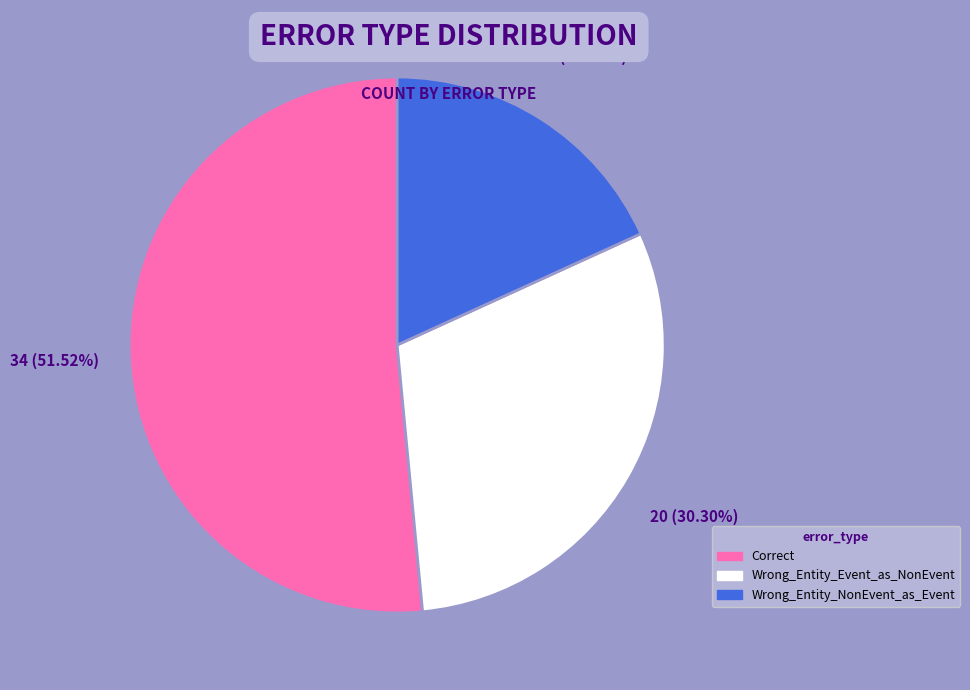

To the nearest percent, what percentage of the pie is Wrong_Entity_NonEvent_as_Event?

18%